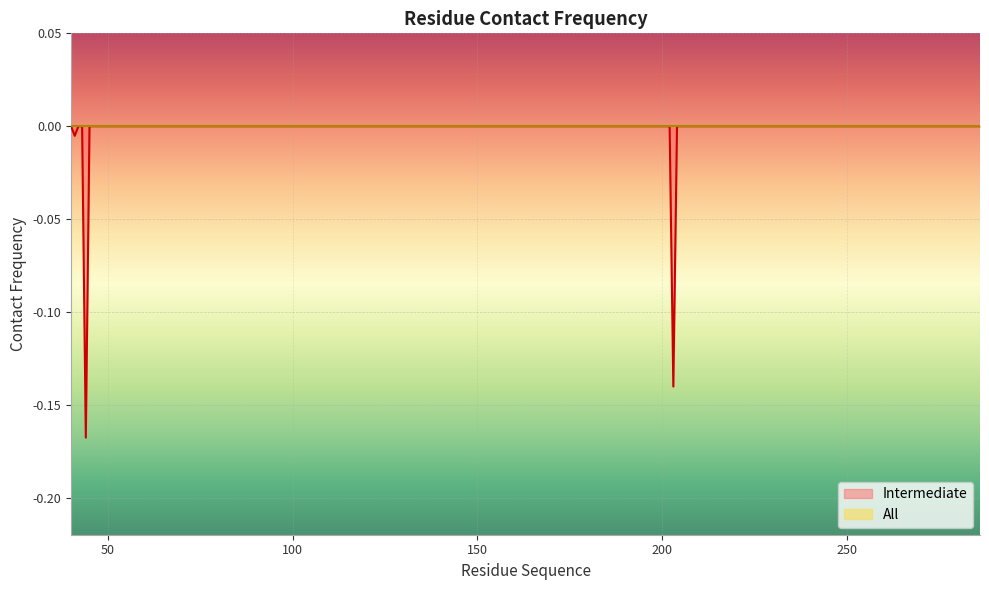

Reading left to right, transcribe all the data shown in this chart.

40=0.0	41=-0.0	42=0.0	43=0.0	44=-0.2	45=0.0	46=0.0	50=0.0	51=0.0	110=0.0	111=0.0	114=0.0	115=0.0	116=0.0	128=0.0	189=0.0	190=0.0	191=0.0	195=0.0	197=0.0	199=0.0	200=0.0	201=0.0	202=0.0	203=-0.1	204=0.0	205=0.0	206=0.0	207=0.0	208=0.0	211=0.0	214=0.0	279=0.0	280=0.0	282=0.0	283=0.0	284=0.0	285=0.0	286=0.0